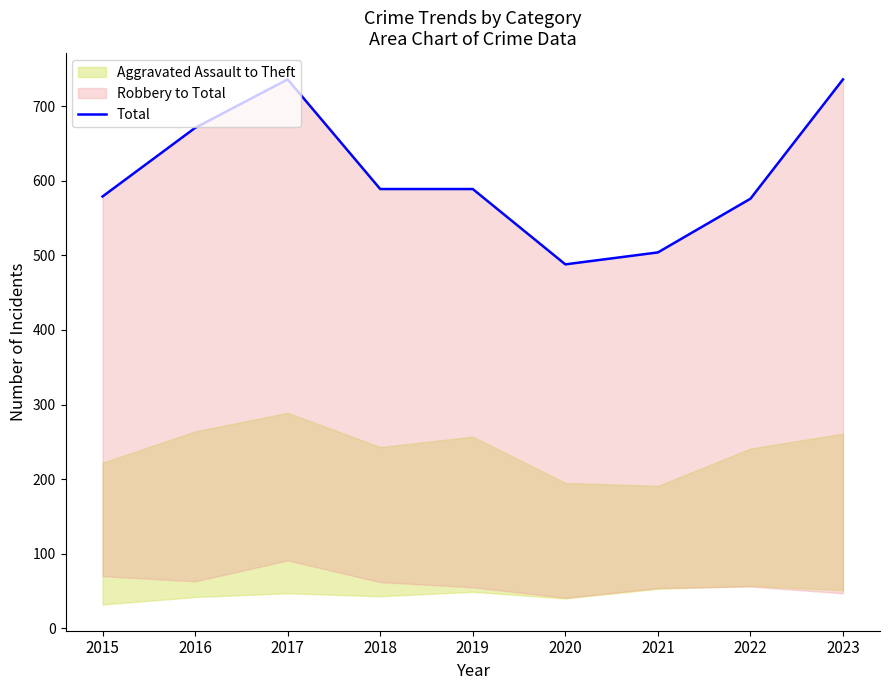

Rank the categories by value from highest to lowest.

2017, 2023, 2016, 2018, 2019, 2015, 2022, 2021, 2020